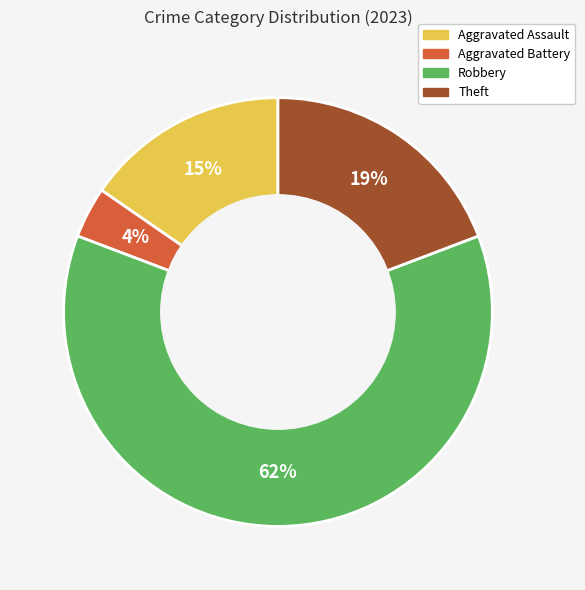

Does any single category account for the majority?

Yes